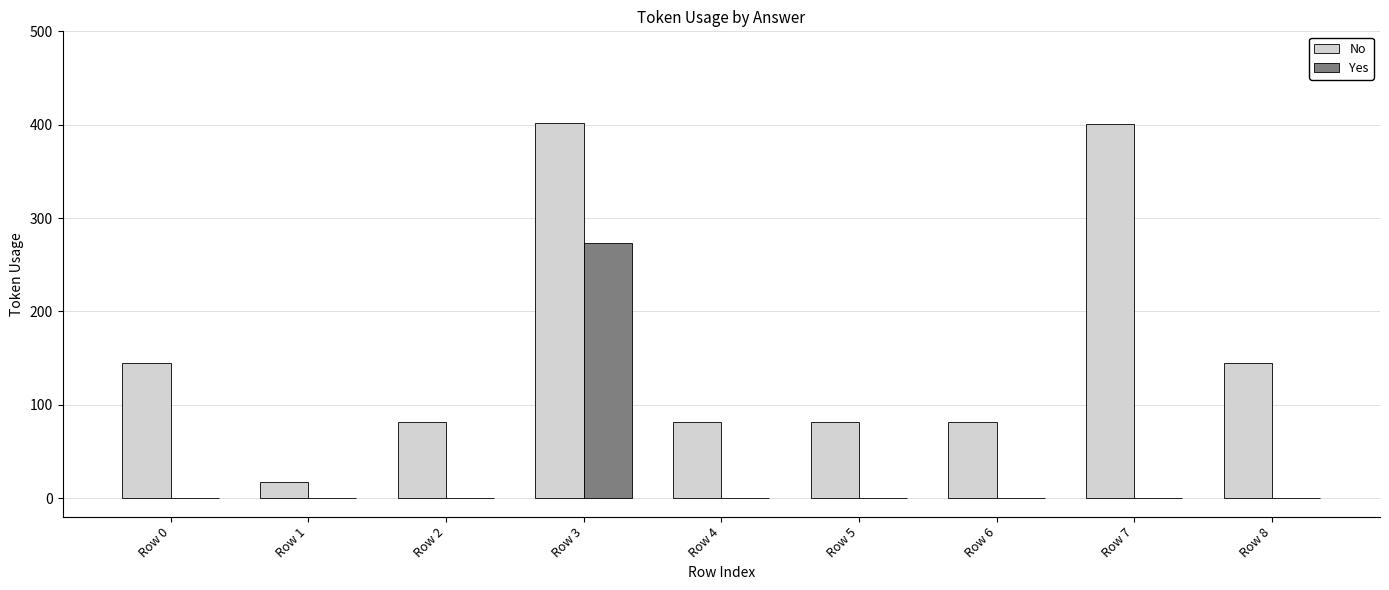

How many categories are shown in the chart?

9